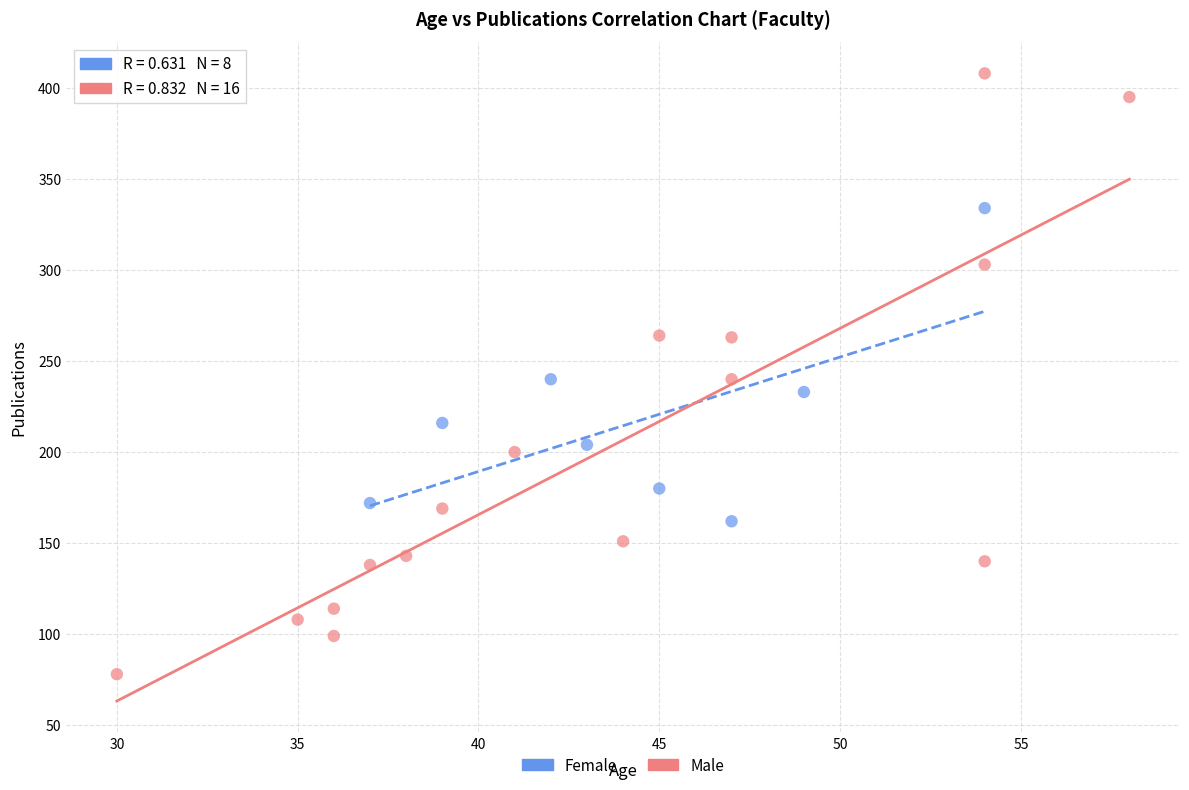

Which series reaches the maximum Y coordinate?

Male